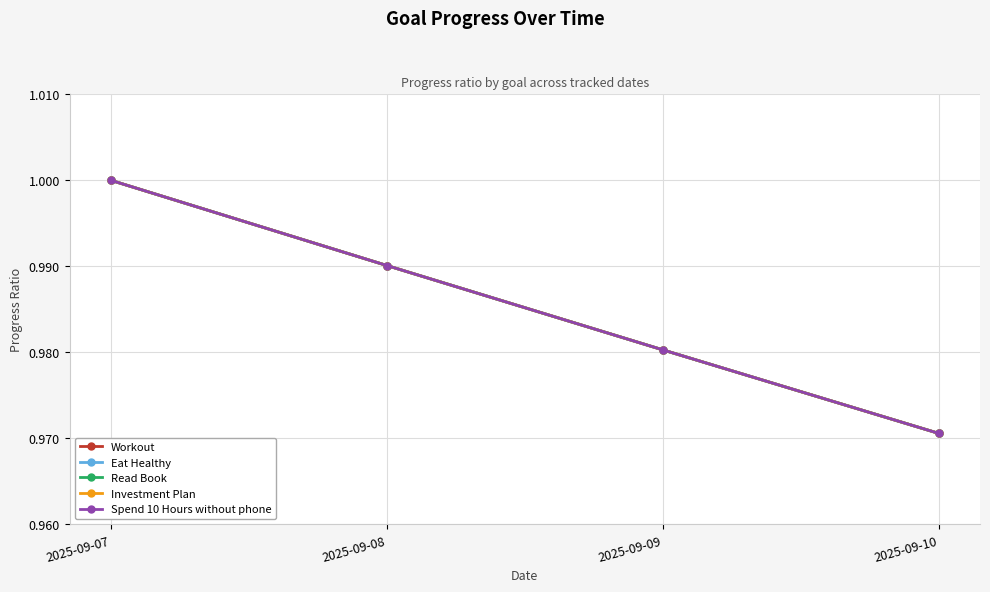

What is the sum of the Investment Plan values at 2025-09-08 and 2025-09-10?

2.0